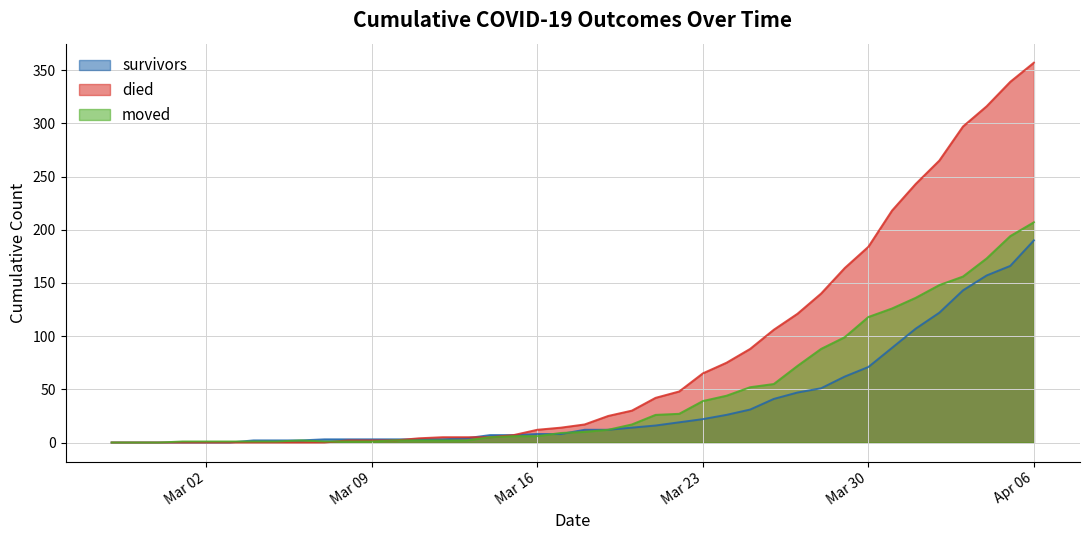

Which series has the largest range (max minus min)?

died